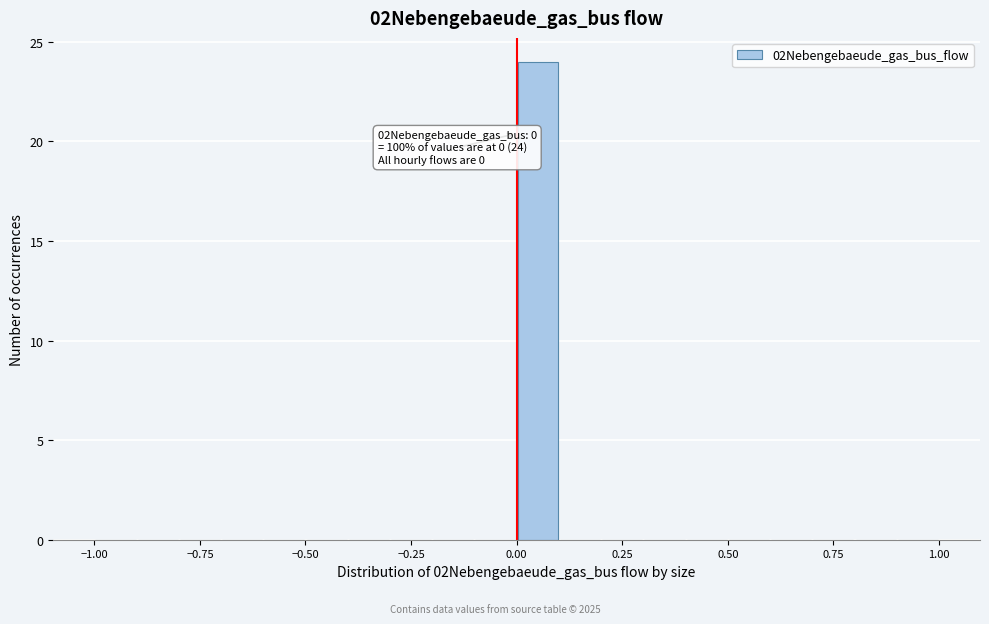

Around what value on the x-axis is the tallest bar? Give the approximate position of its centre, as read against the axis.

0.05